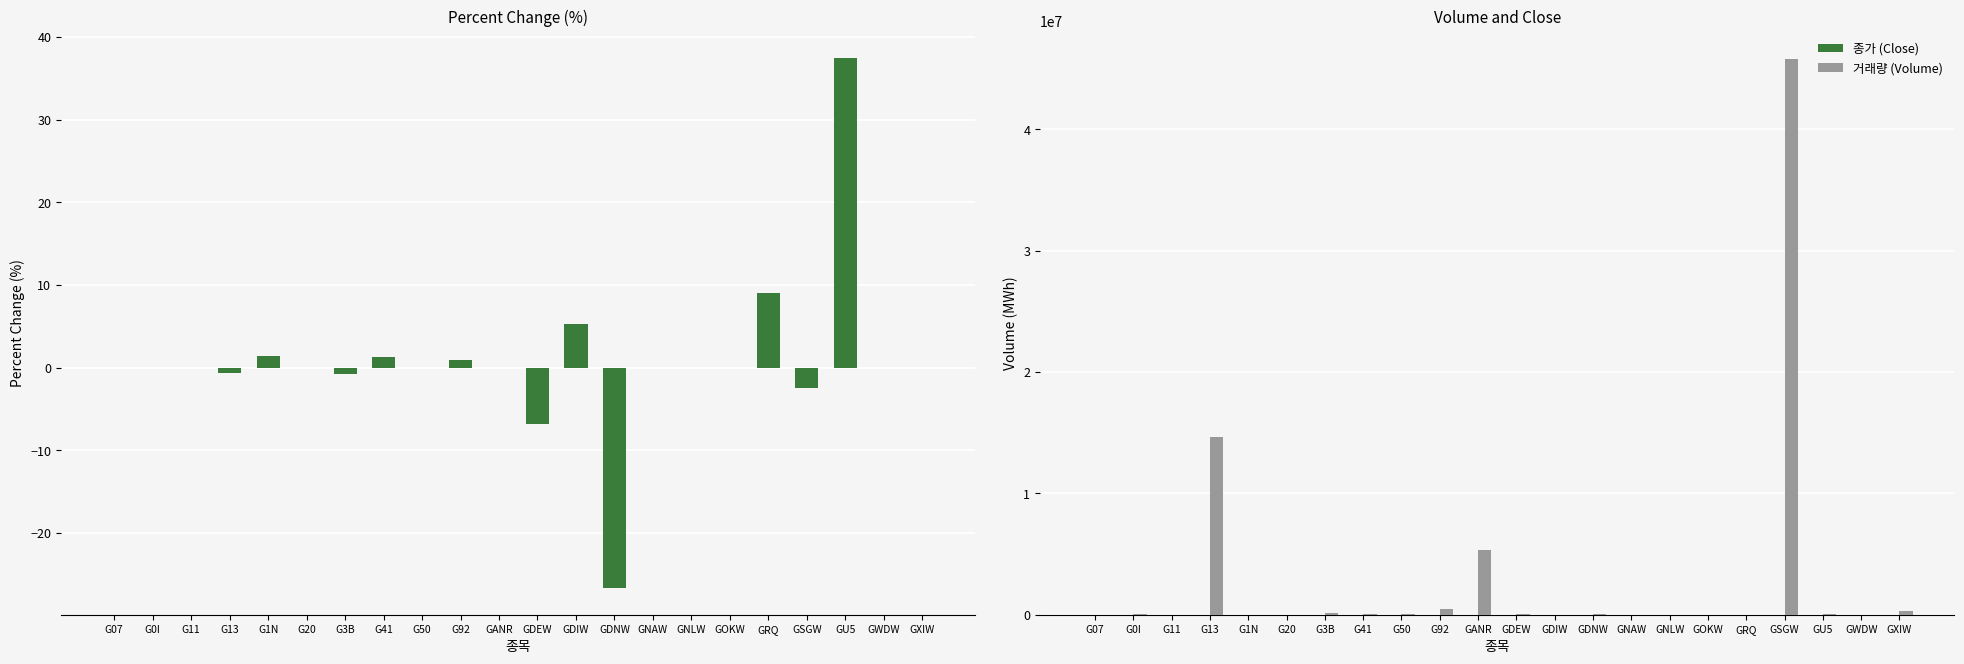

At which category does the chart reach its minimum across all series?

GDNW